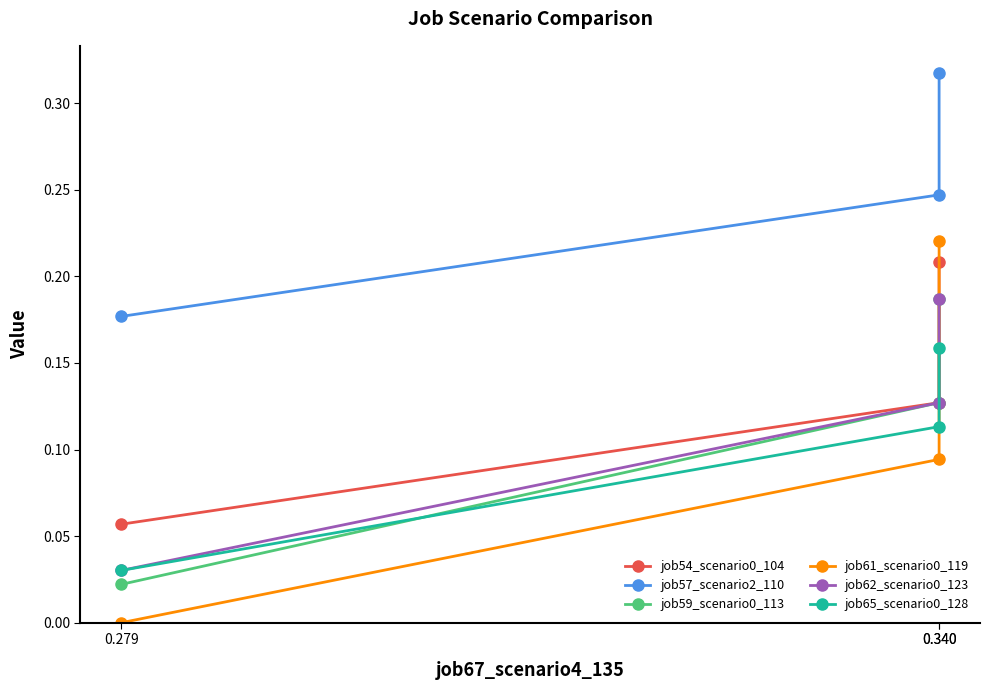

What is the total value across all series at 0.340?

0.8